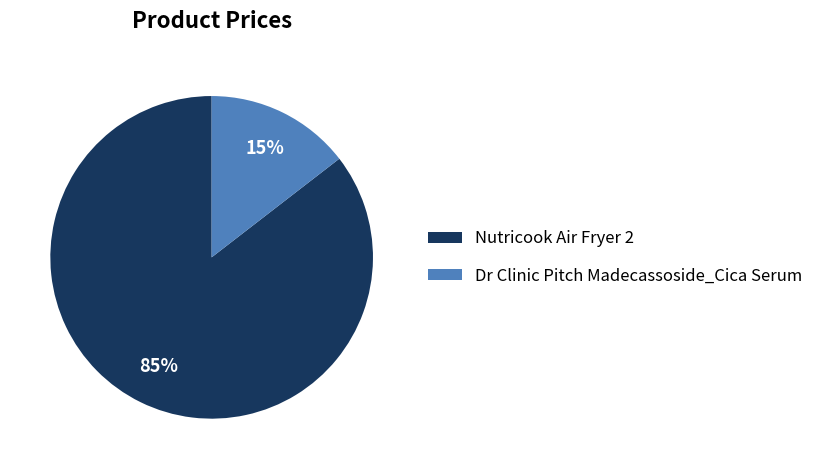

Count the number of slices in the pie.

2